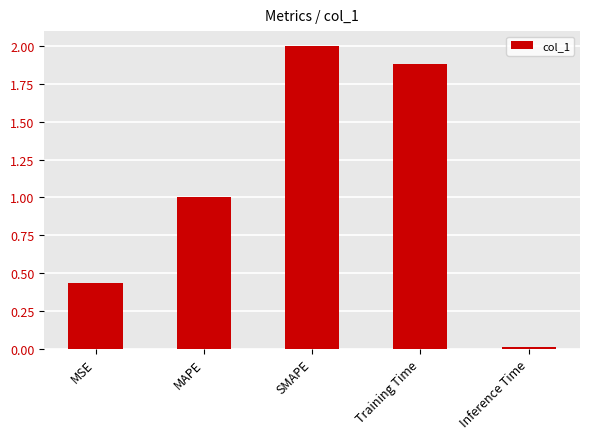

What is the value of the 3rd bar from the left?

2.0